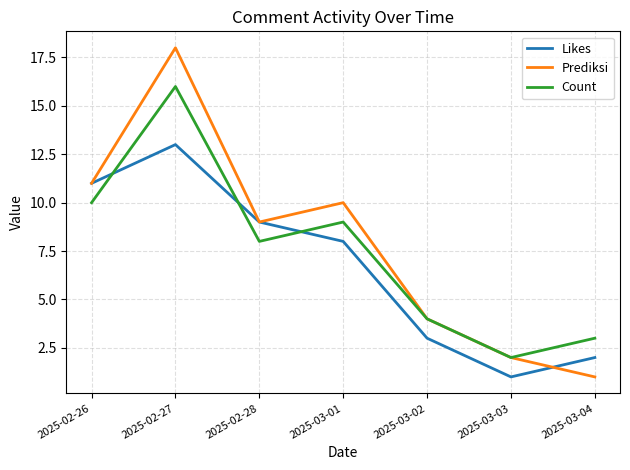

Which series has the largest total across all categories?

Prediksi